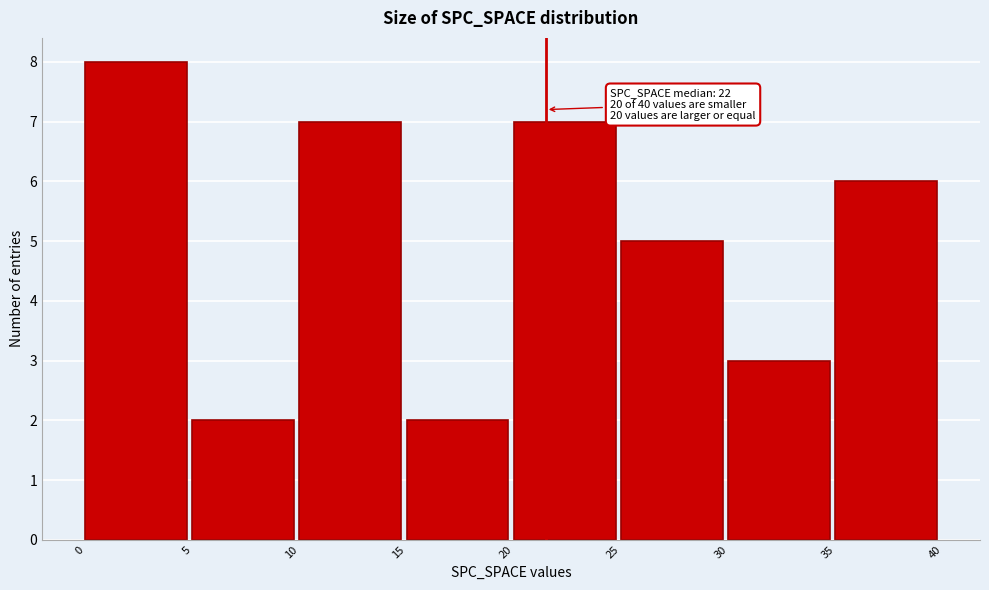

Over which range of the x-axis is the bar tallest?

0 to 5